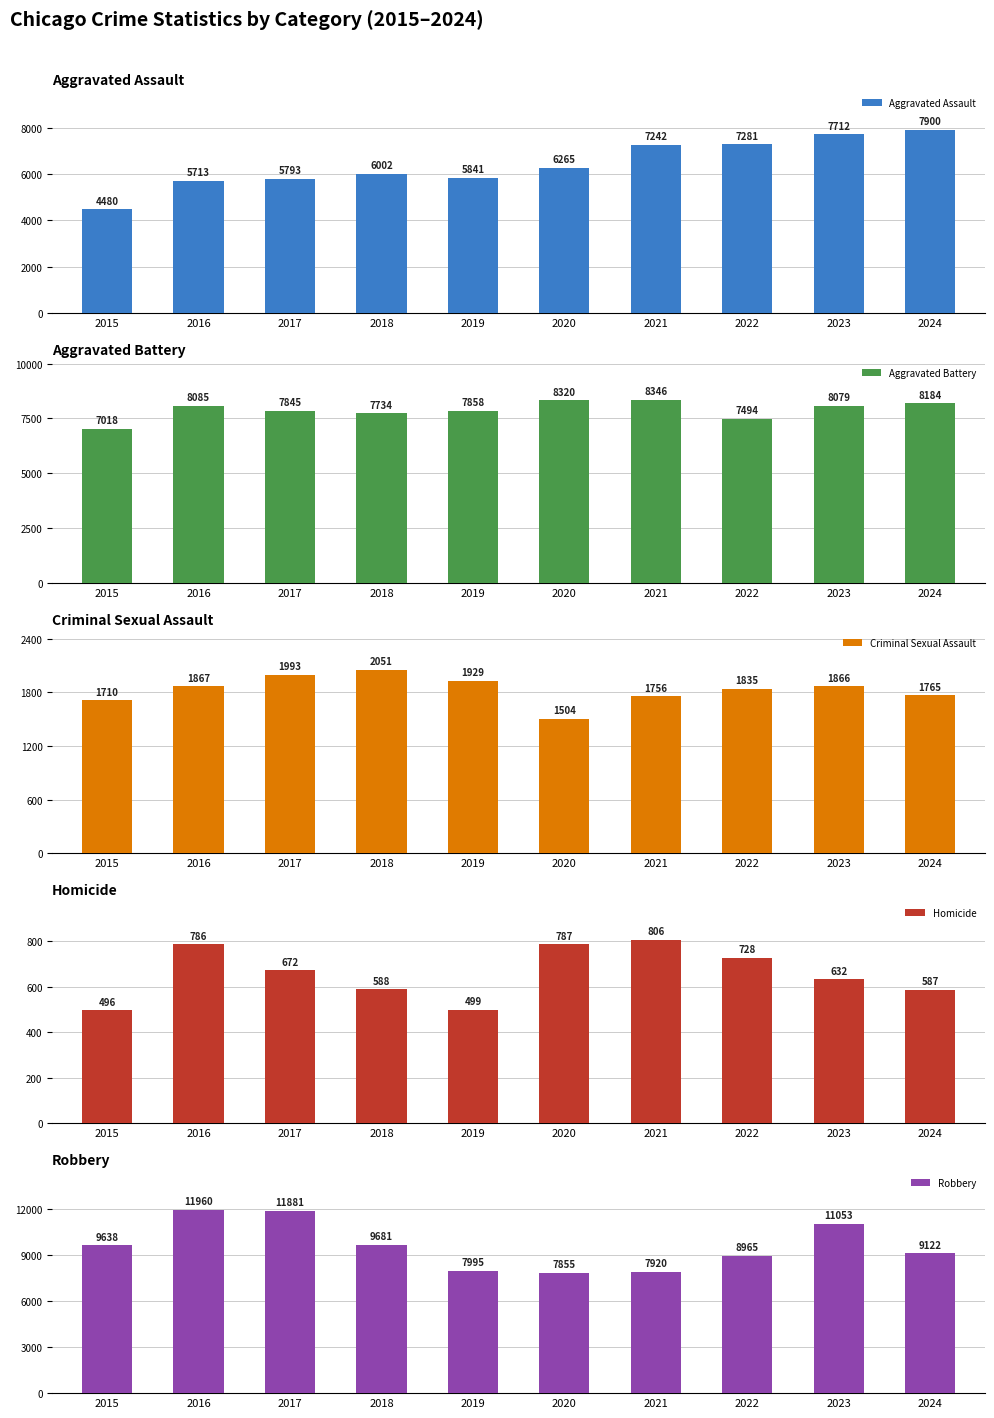

At how many categories does at least one series exceed 8193?

9